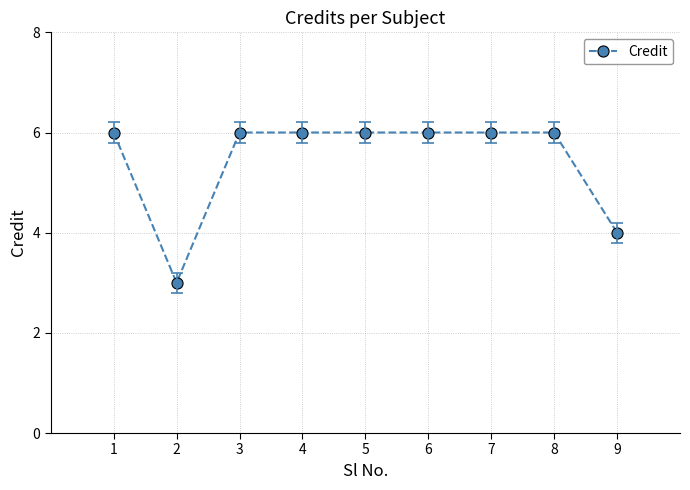

Where is the first local minimum?

2